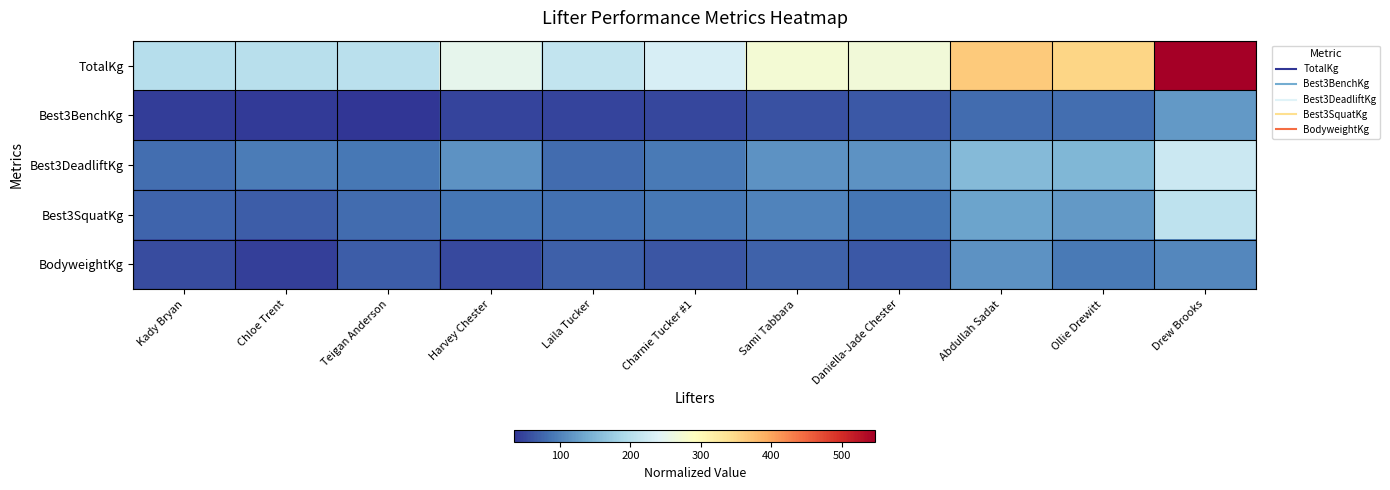

Rank the series by their maximum value, from lowest to highest.

BodyweightKg, Best3BenchKg, Best3SquatKg, Best3DeadliftKg, TotalKg